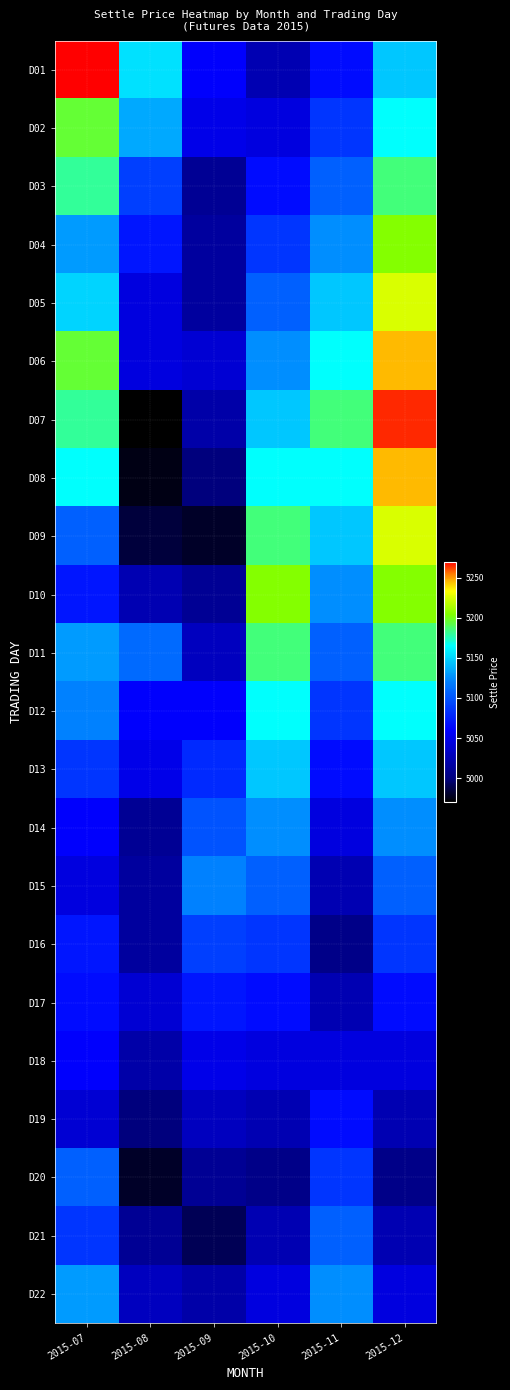

What is the greatest value displayed?

5270